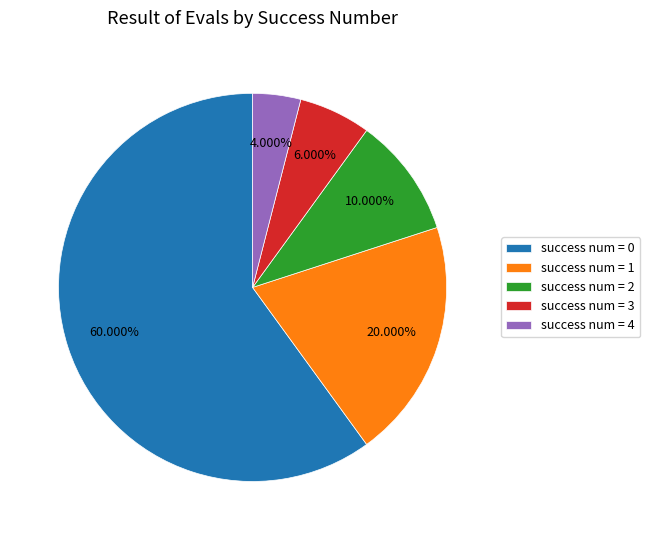

Which has a higher value, success num = 3 or success num = 4?

success num = 3